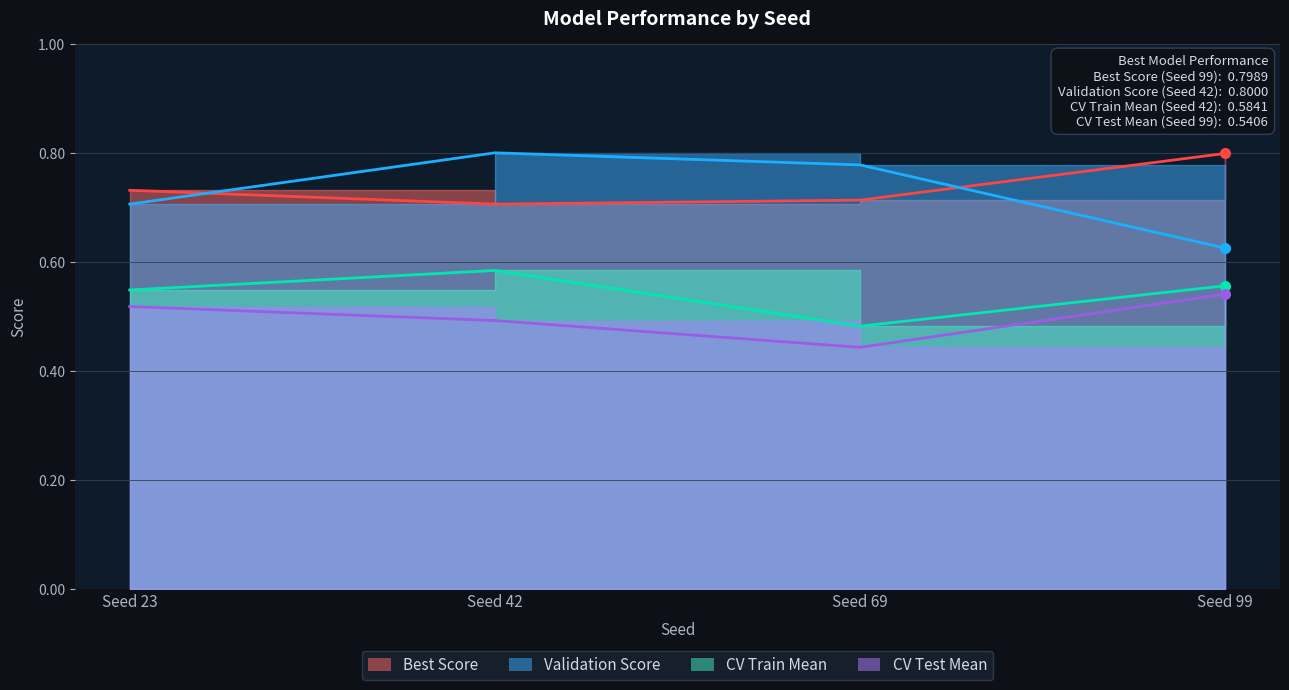

At which label does CV Train Mean reach its peak?

42